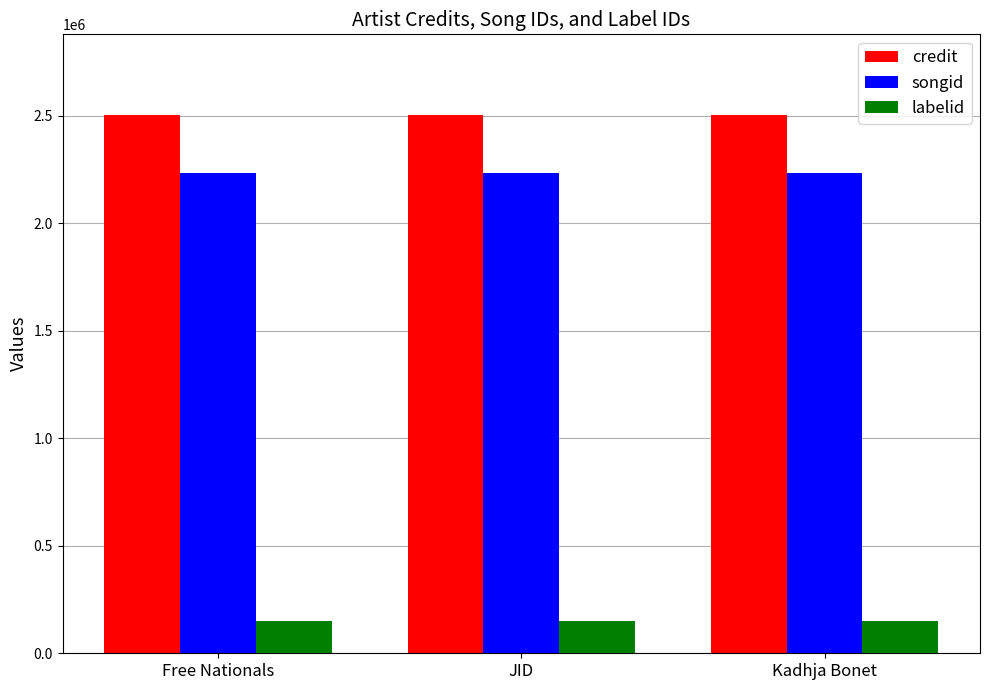

What is the average value of the songid series?

2231765